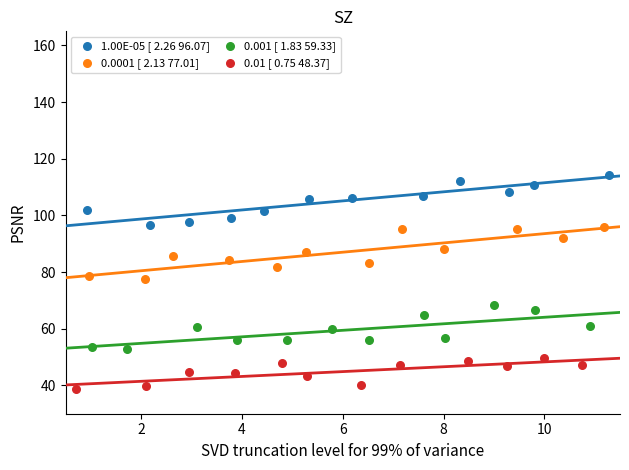

Which series contains the lowest Y value?

0.01 [ 0.75 48.37]